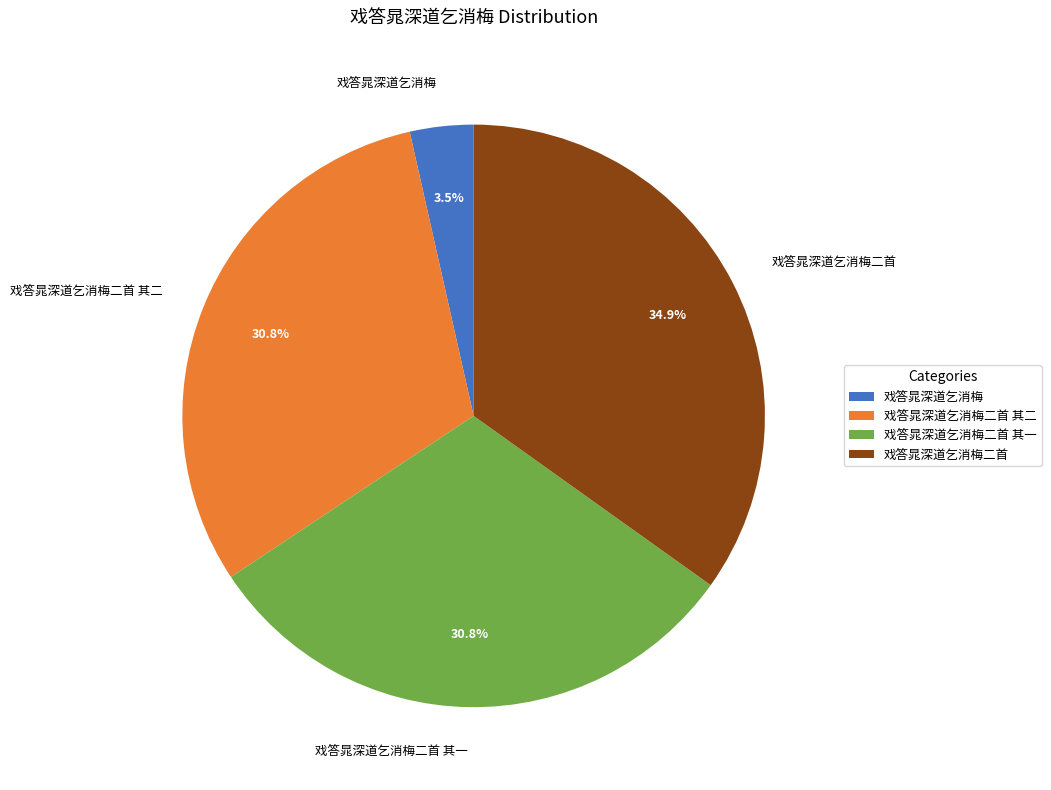

Combined, what portion of the pie is 戏答晁深道乞消梅二首 and 戏答晁深道乞消梅二首 其一?

65.7%